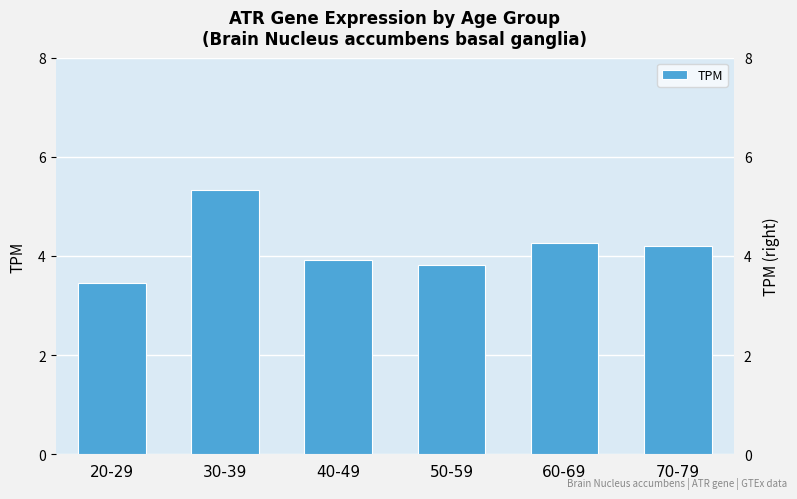

At which label is the value closest to 4?

40-49